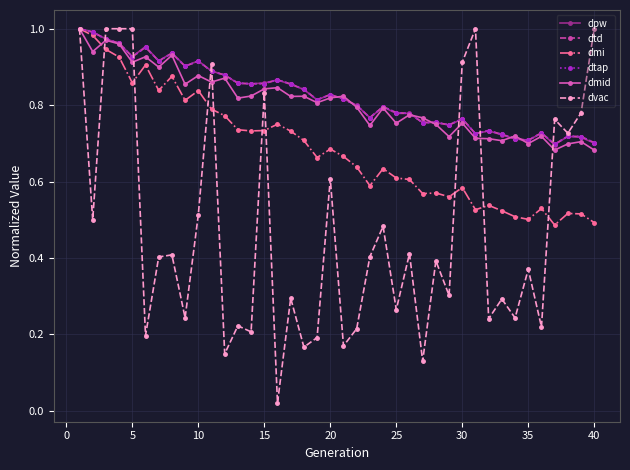

What is the value of the dvac point at the 27th from the left?

0.1